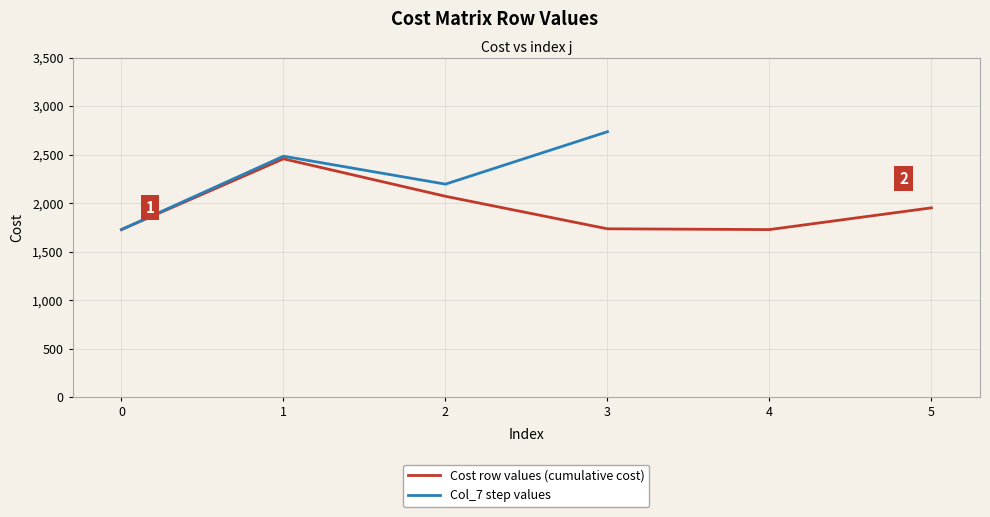

At how many categories does at least one series exceed 2666?

1